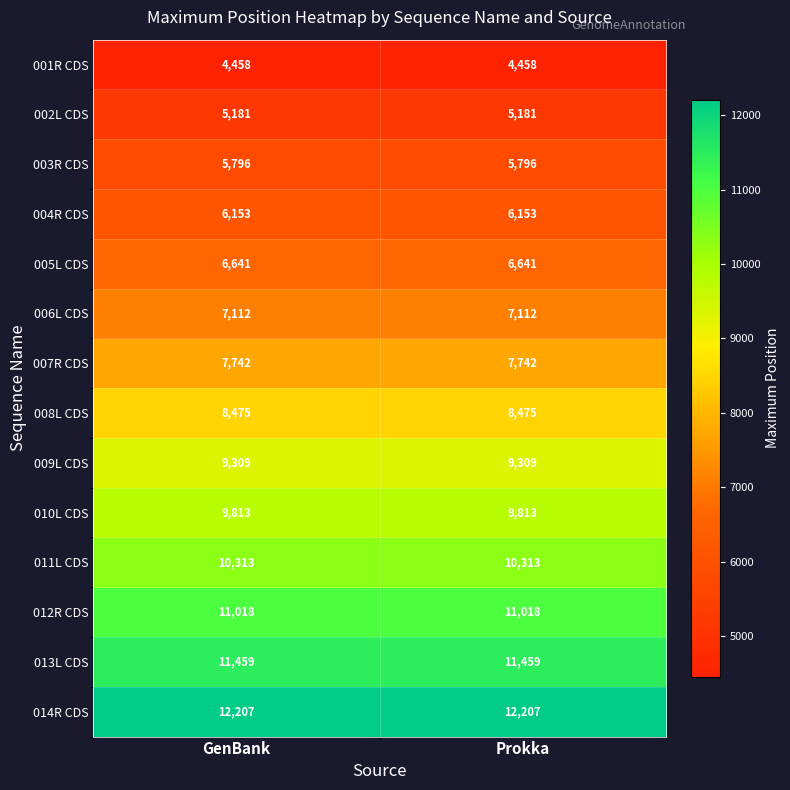

What is the total value across all series at Prokka?

115677